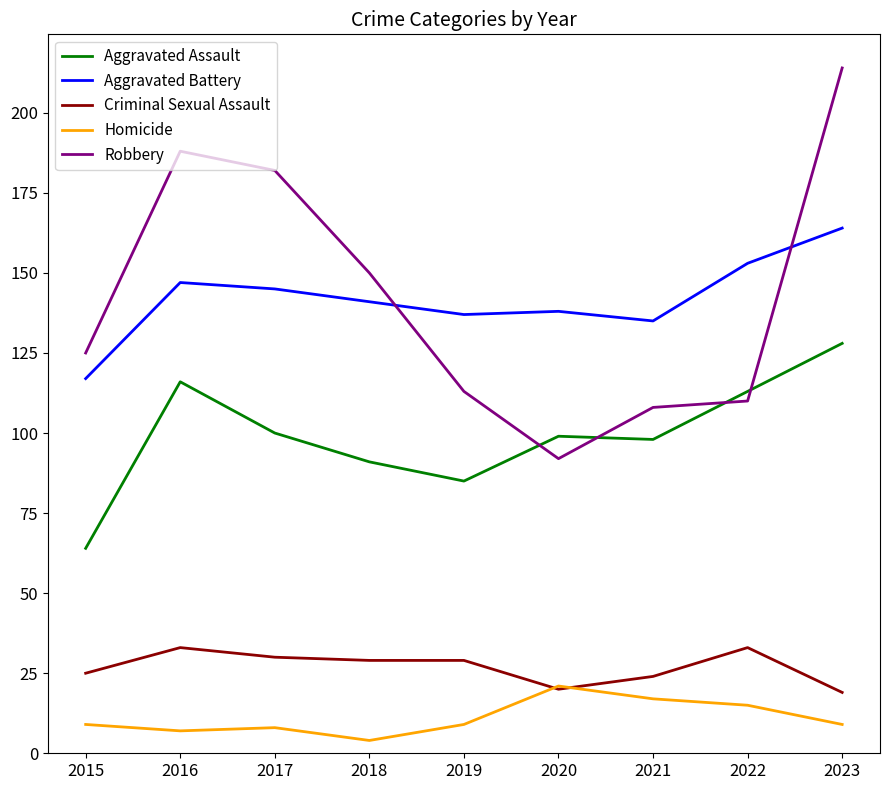

Which series has the largest range (max minus min)?

Robbery